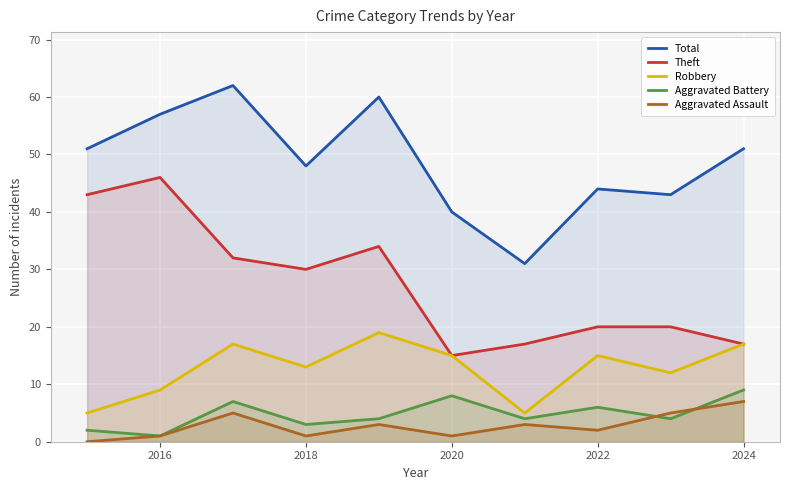

Is the value of Aggravated Battery at 2022 greater than the value of Theft at 2020?

No